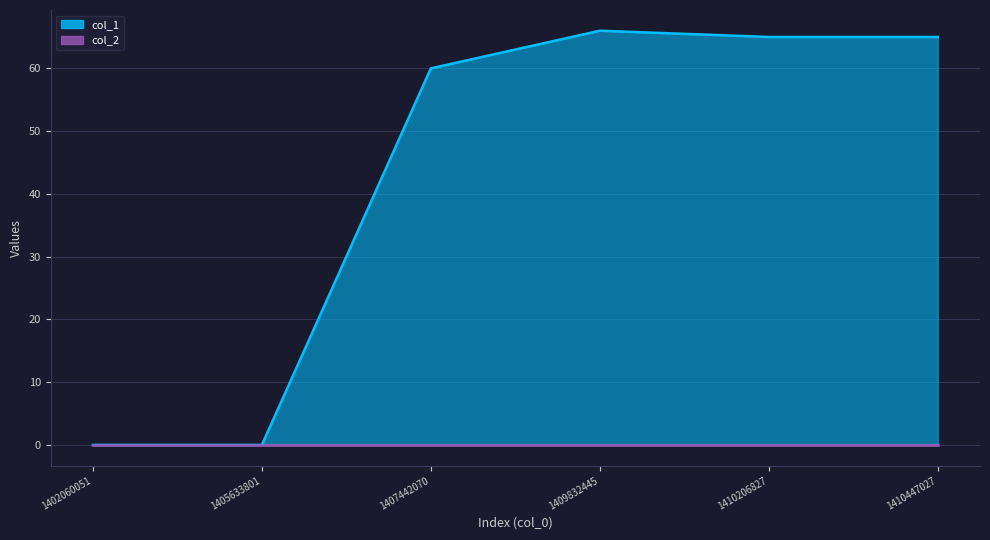

What is the value of the 4th point from the left?

66